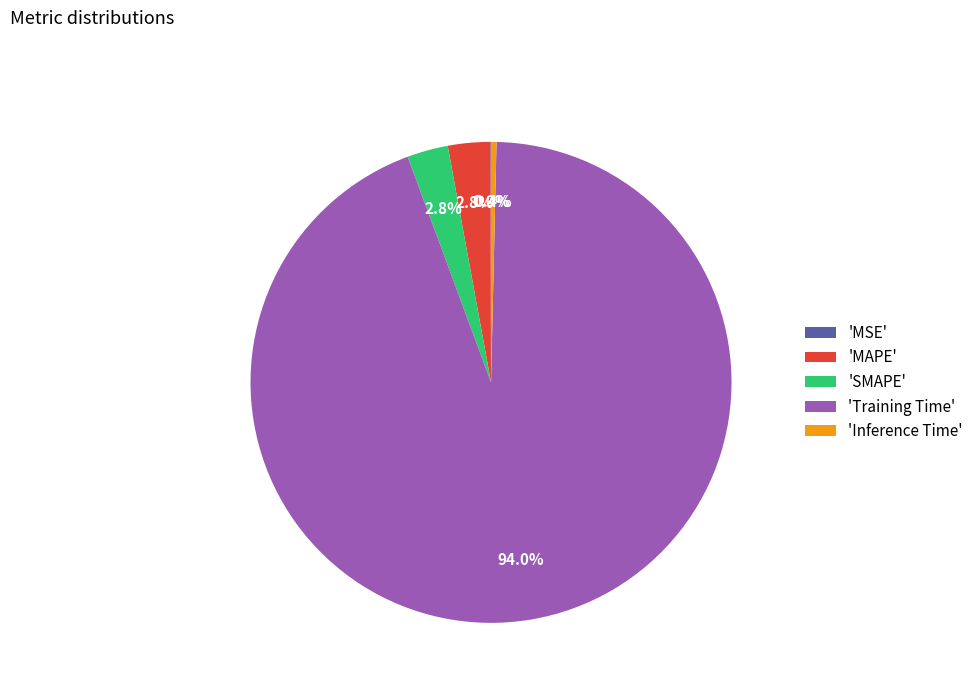

Which category accounts for the majority?

'Training Time'